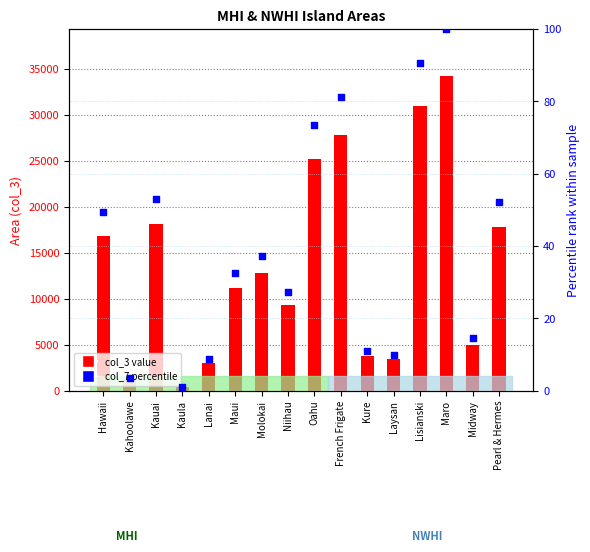

Which series has the widest spread of Y values?

col_3 value